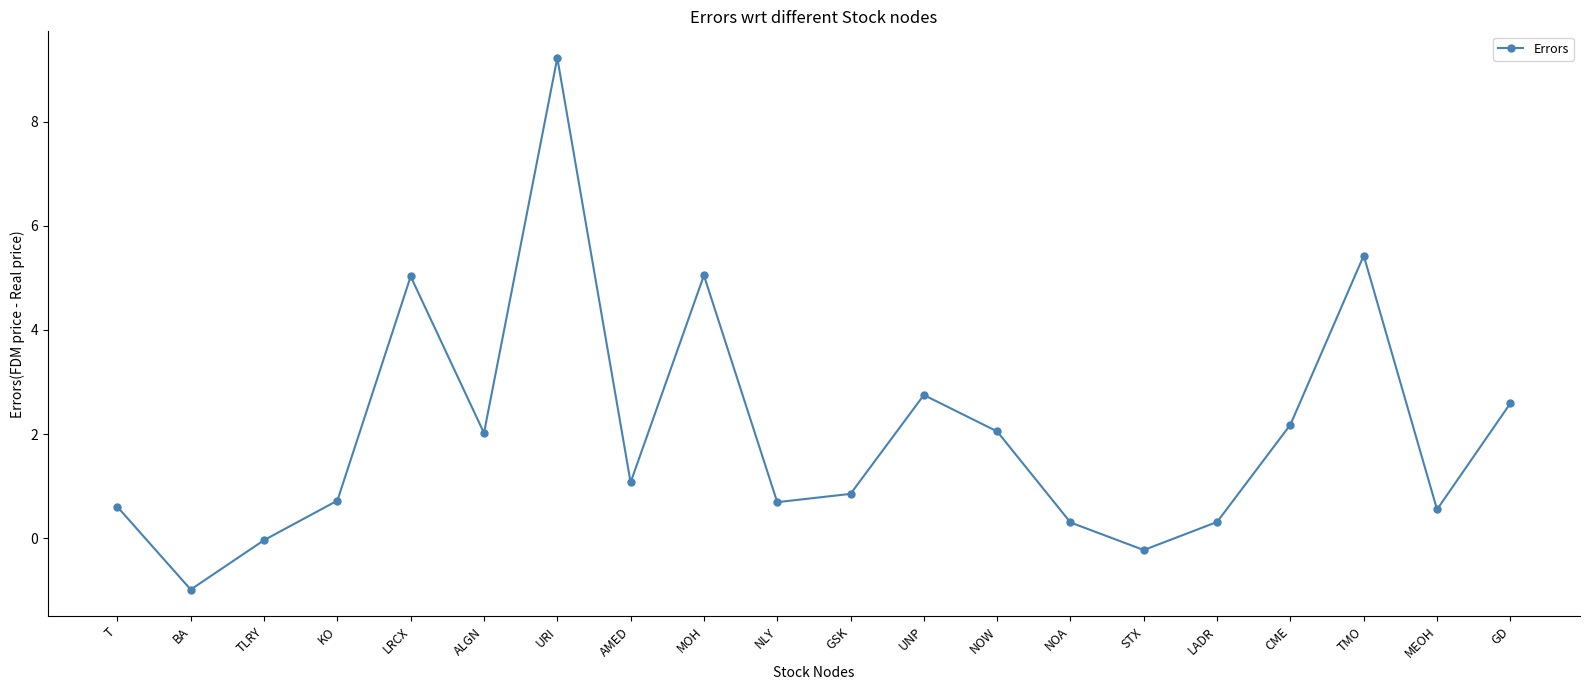

What is the smallest value displayed?

-1.0